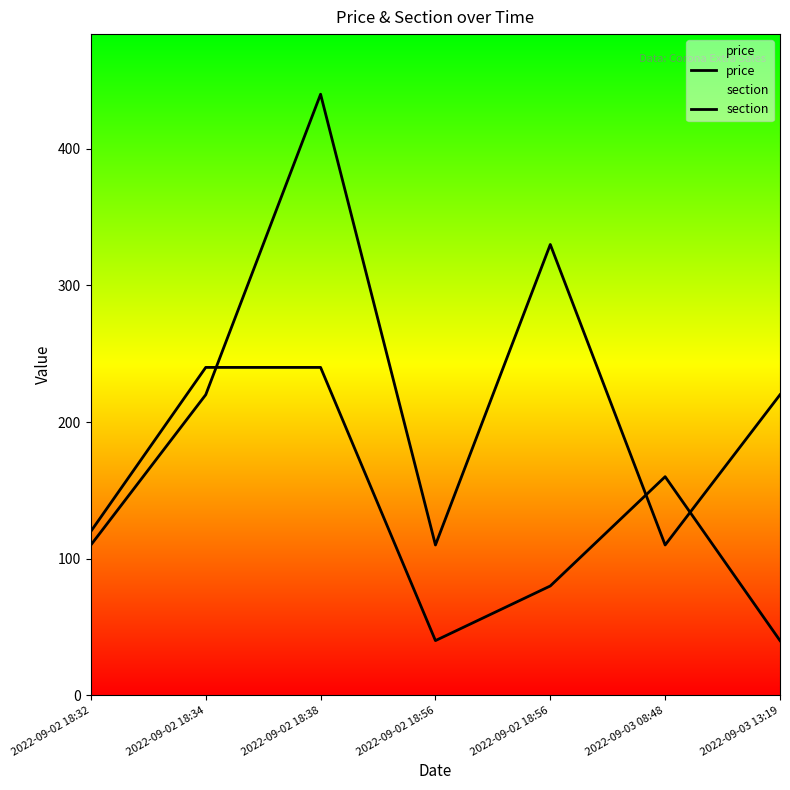

How many interior local peaks does the section series have?

1